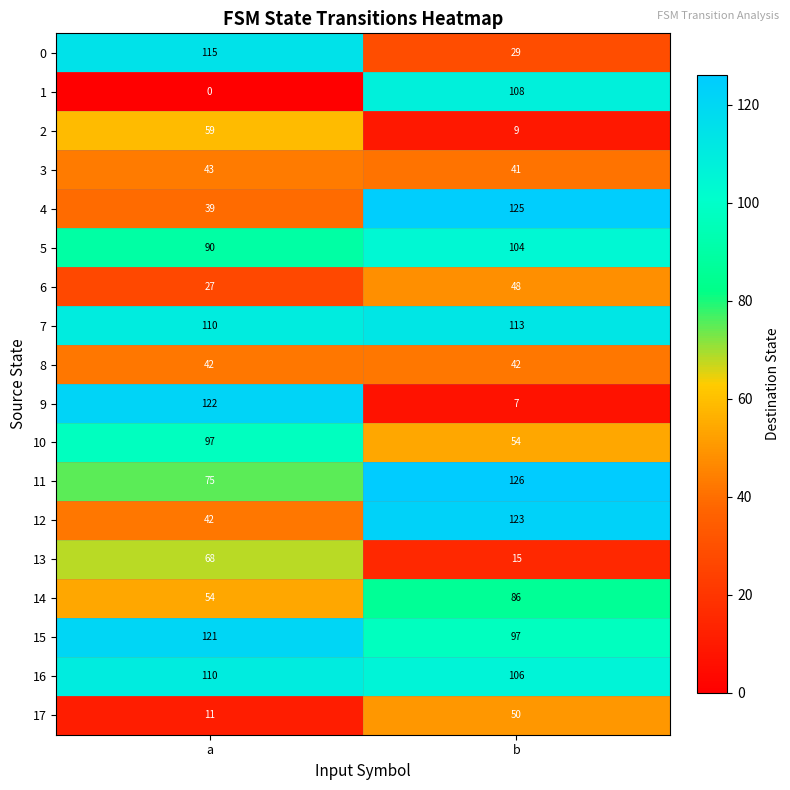

At which category does the chart reach its minimum across all series?

a